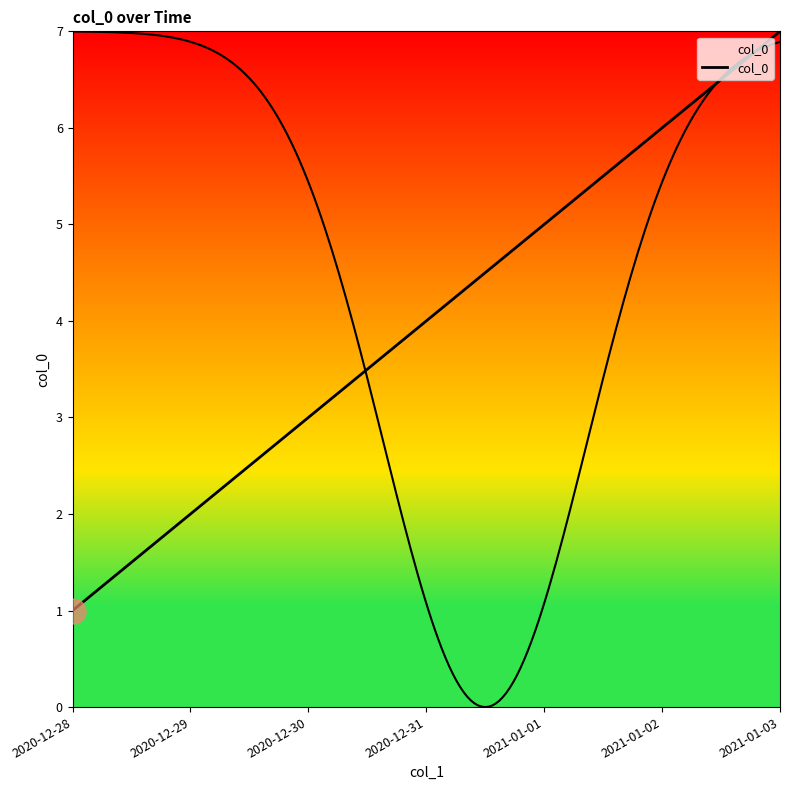

What is the difference between the values at 2020-12-30 and 2020-12-28?

2